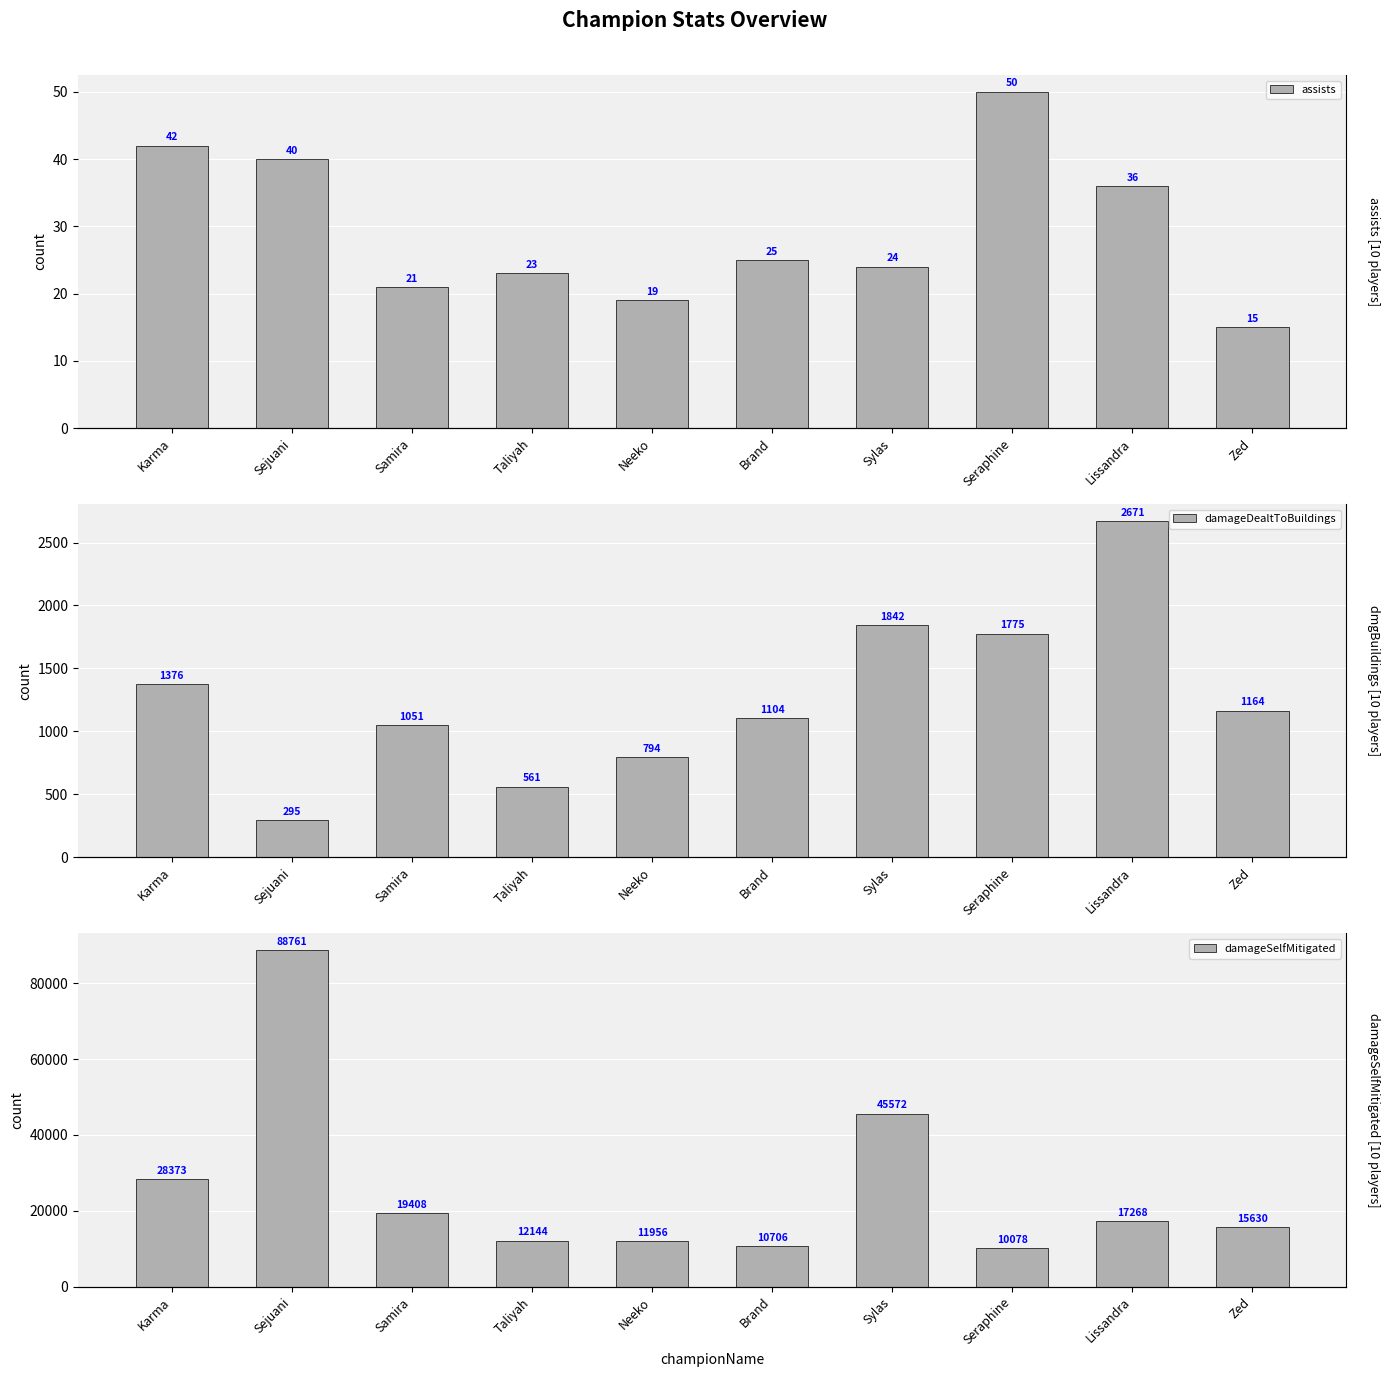

At Lissandra, list the series in order from smallest to largest.

assists, damageDealtToBuildings, damageSelfMitigated